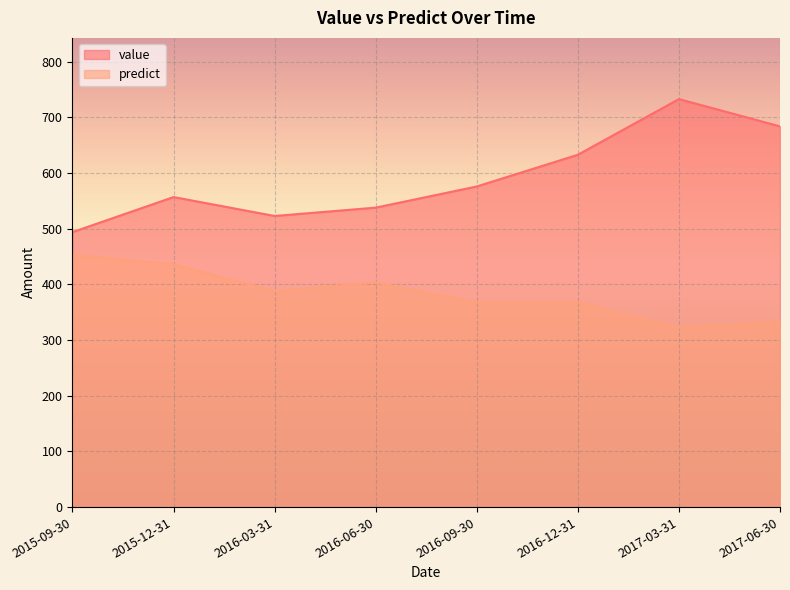

What is the difference between the predict values at 2015-09-30 and 2016-06-30?

49.8